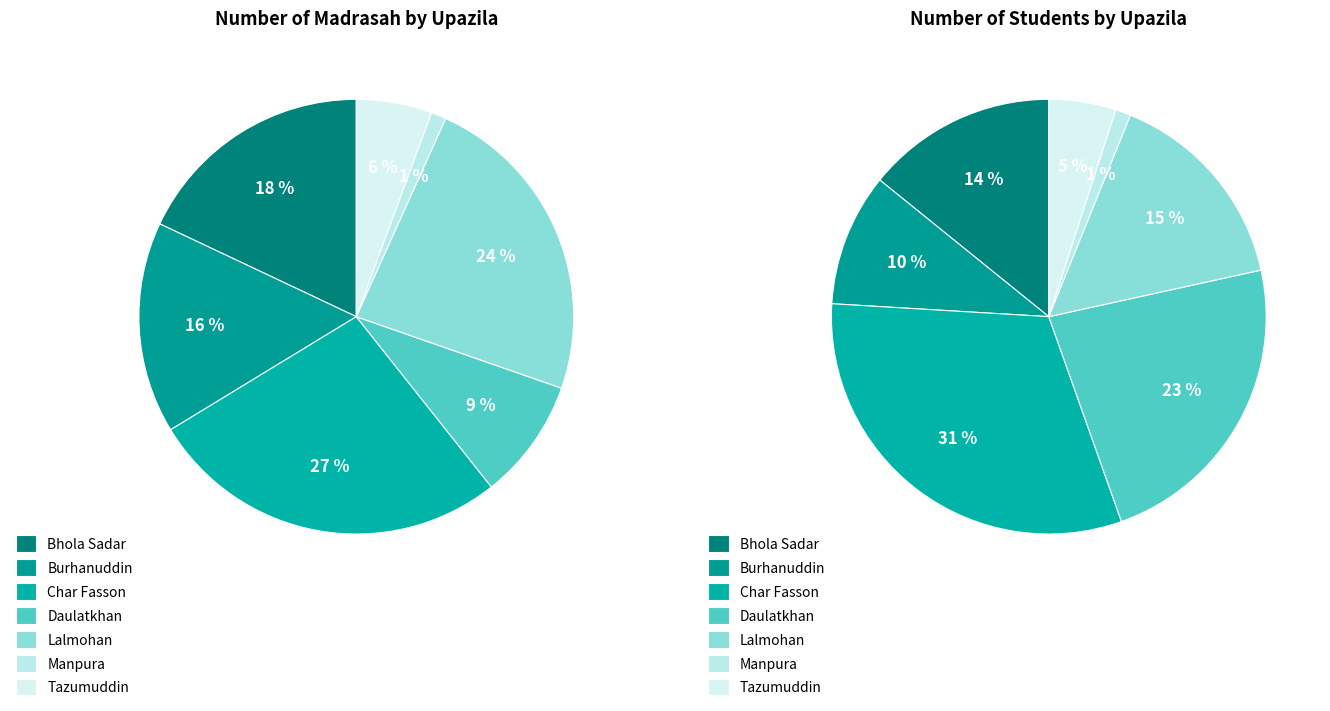

What is the spread (max minus min) of values at Char Fasson?

3882